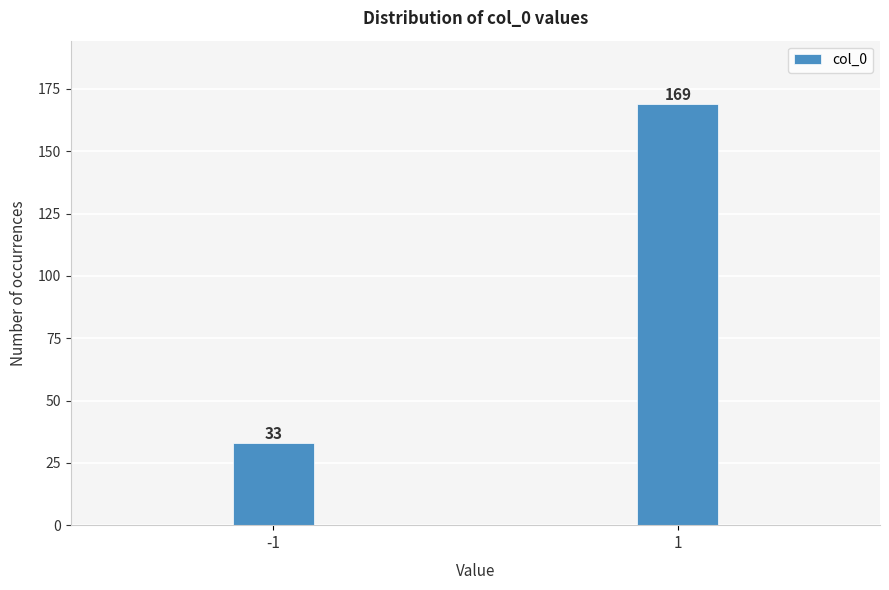

Reading left to right, what are all the values shown in this chart?

-1=33	1=169